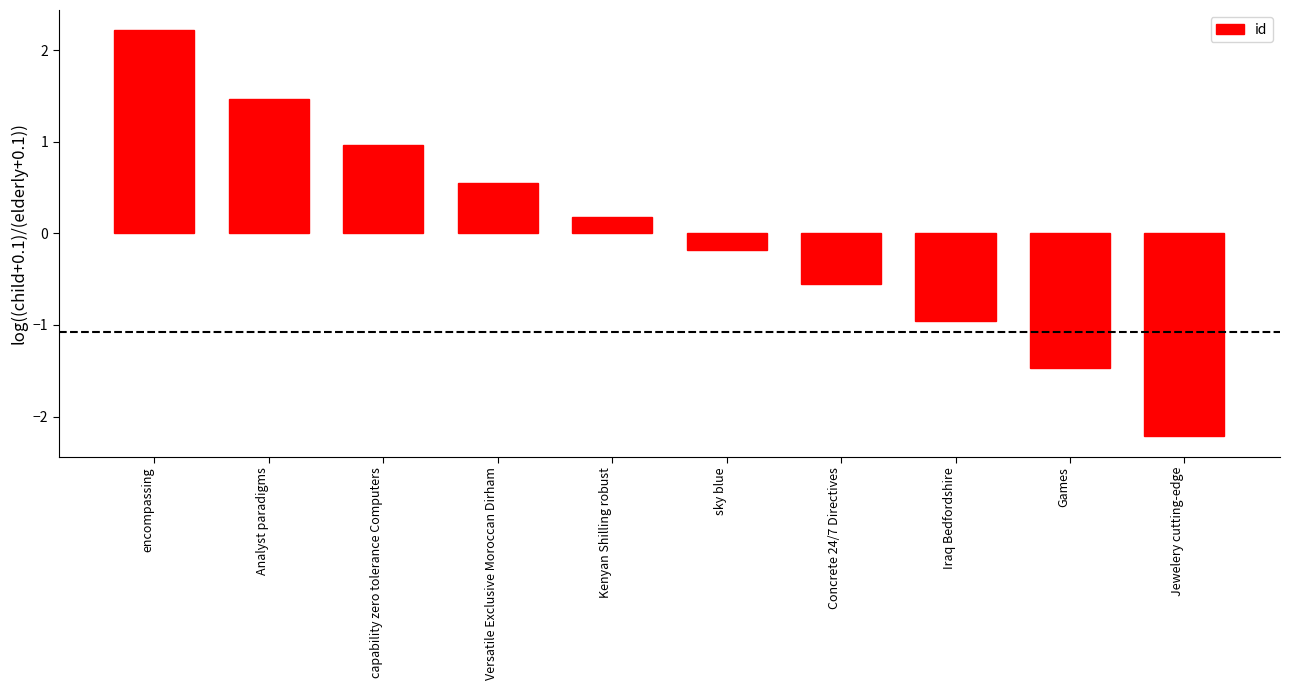

True or false: the data shows 0.7 at Analyst paradigms.

False